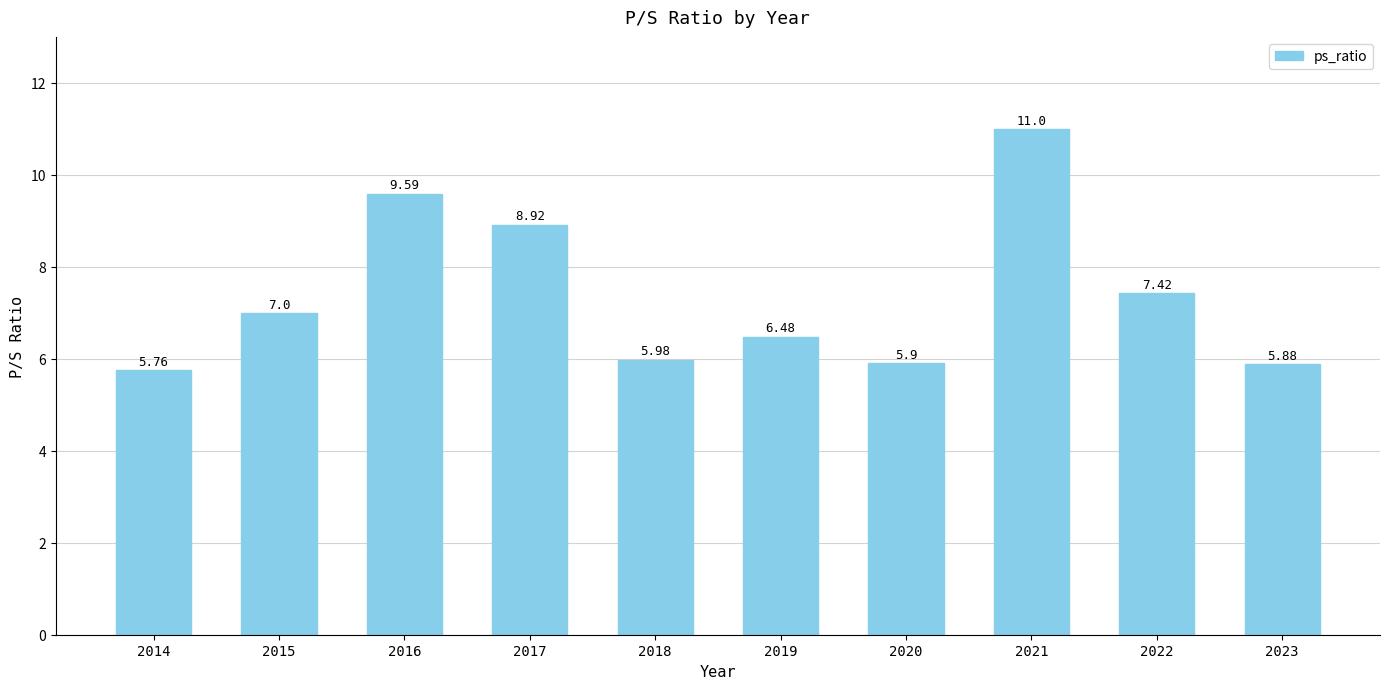

Rank the categories by value from lowest to highest.

2014, 2023, 2020, 2018, 2019, 2015, 2022, 2017, 2016, 2021